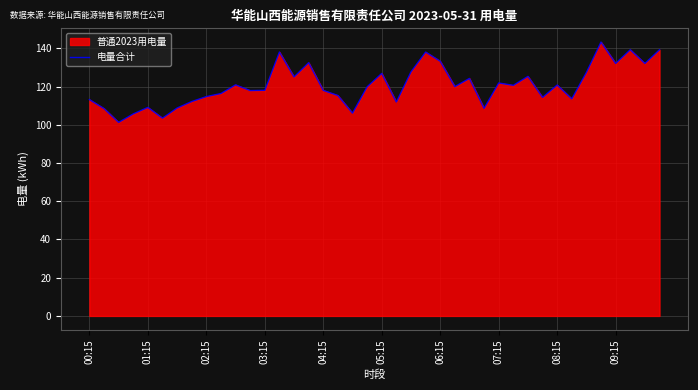

Read the value at 05:15.

126.9